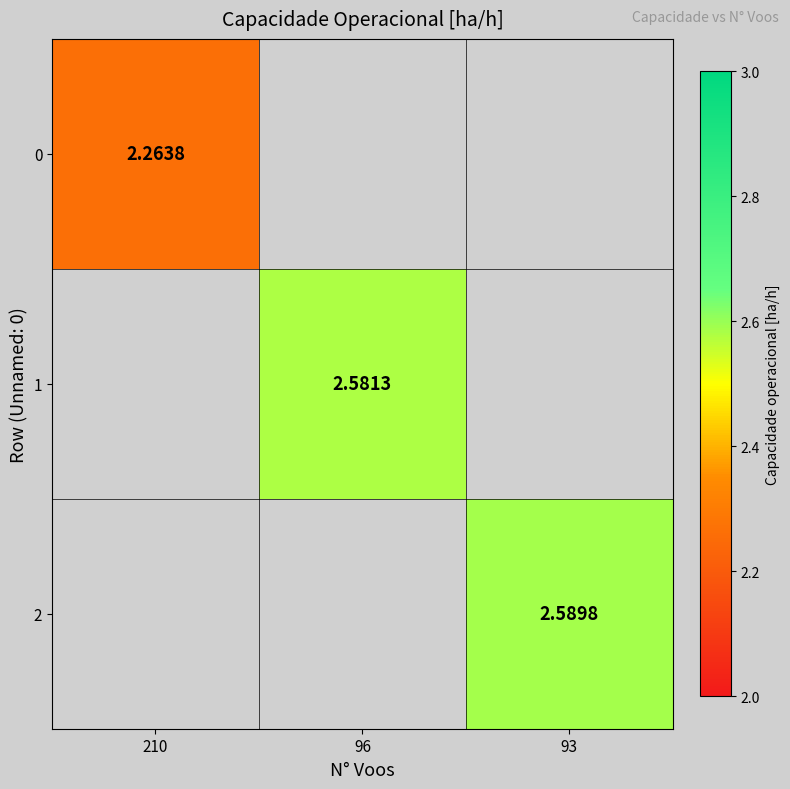

Is it true that 0 equals 1.3 at 210?

False